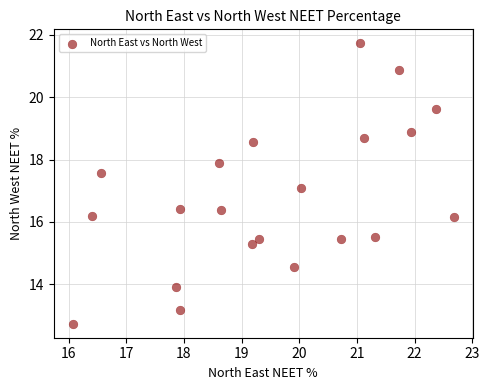

What is the range of Y values (max minus min)?

9.0